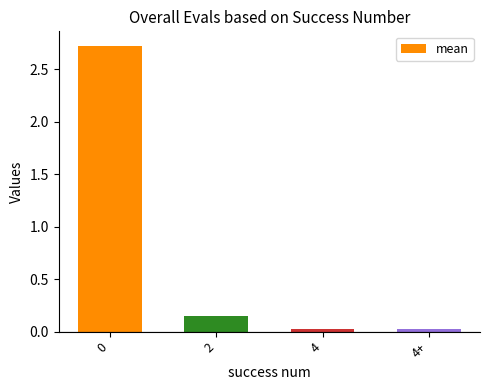

What is the change in value from 0 to 4?

-2.7